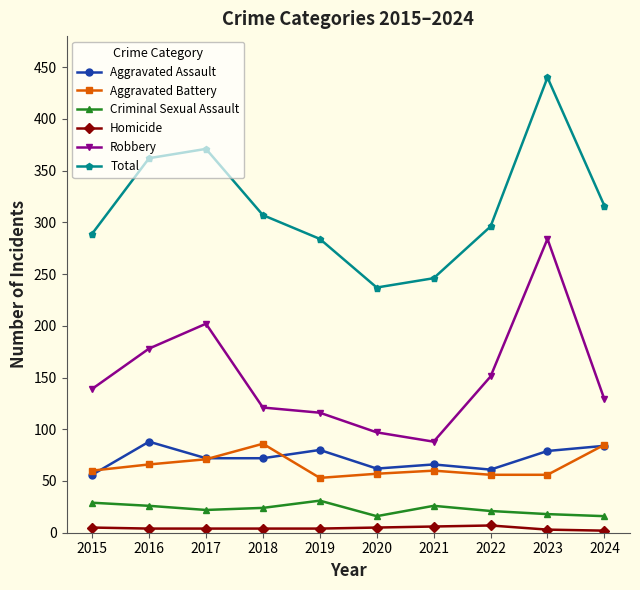

What is the difference between the maximum and second lowest values in the Robbery series?

187